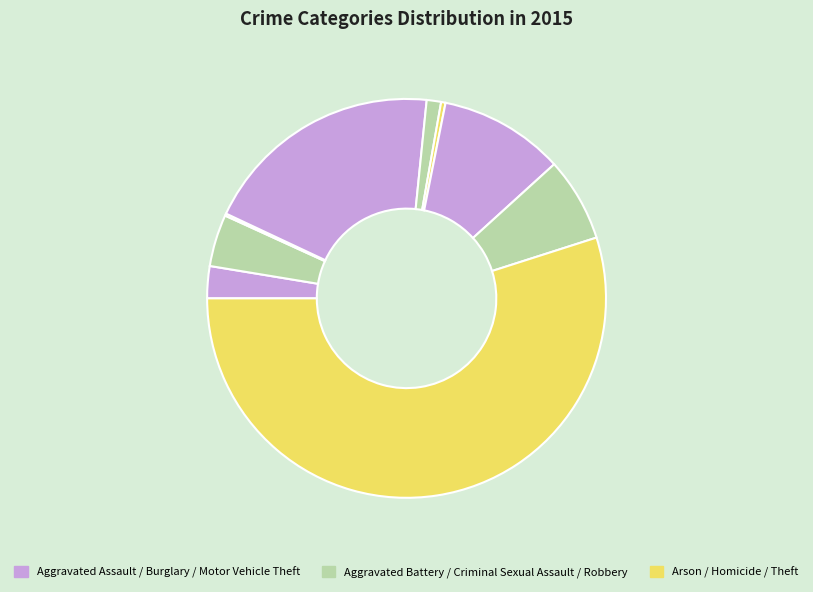

How many segments does this pie chart have?

9